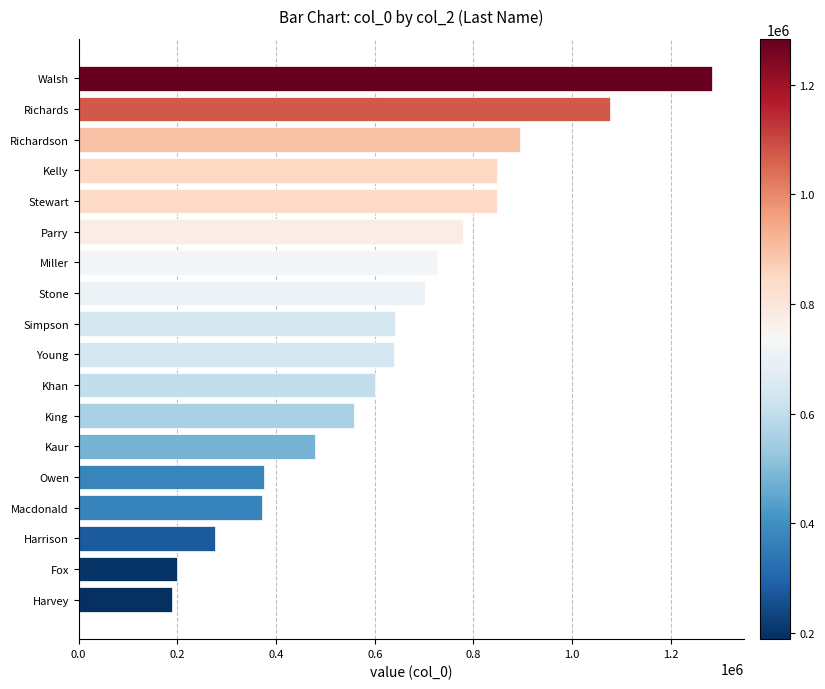

Count the number of data series in this chart.

1